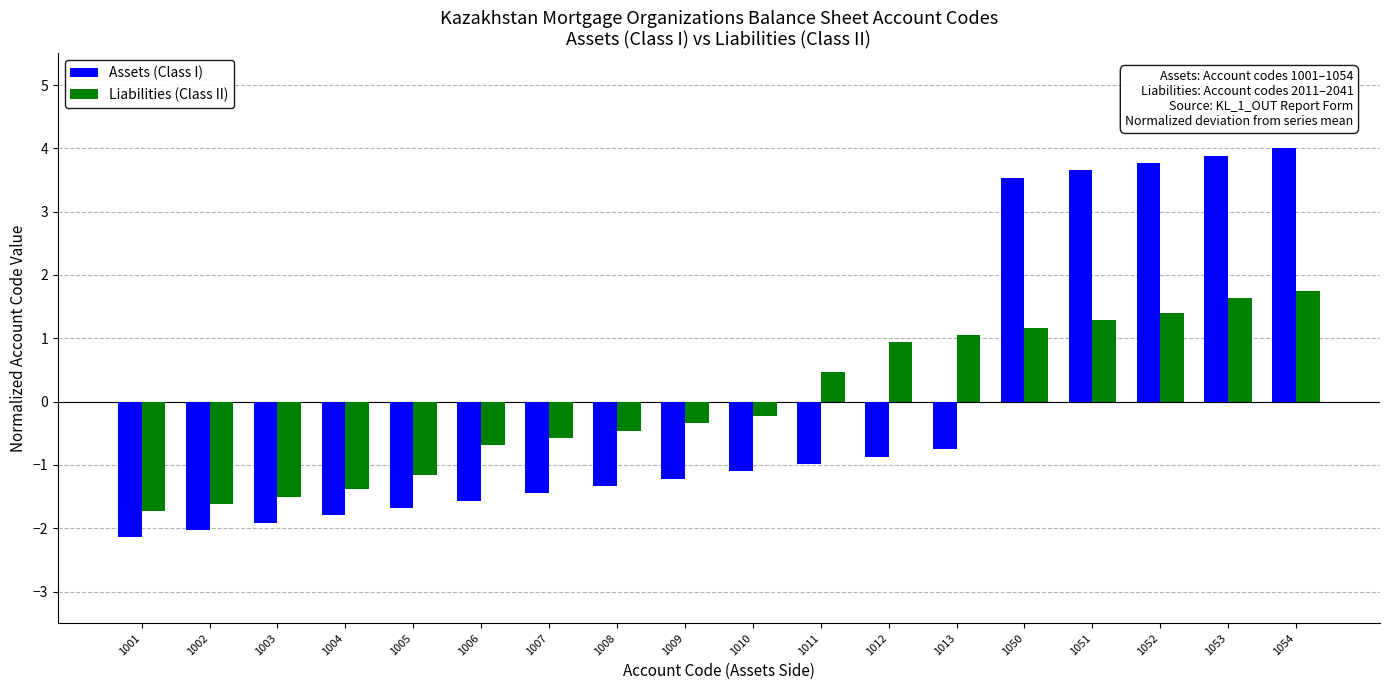

What is the difference between the highest and lowest values at 1002?

0.4